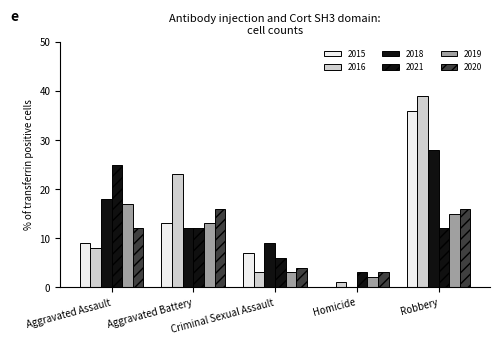

Count the number of data series in this chart.

6